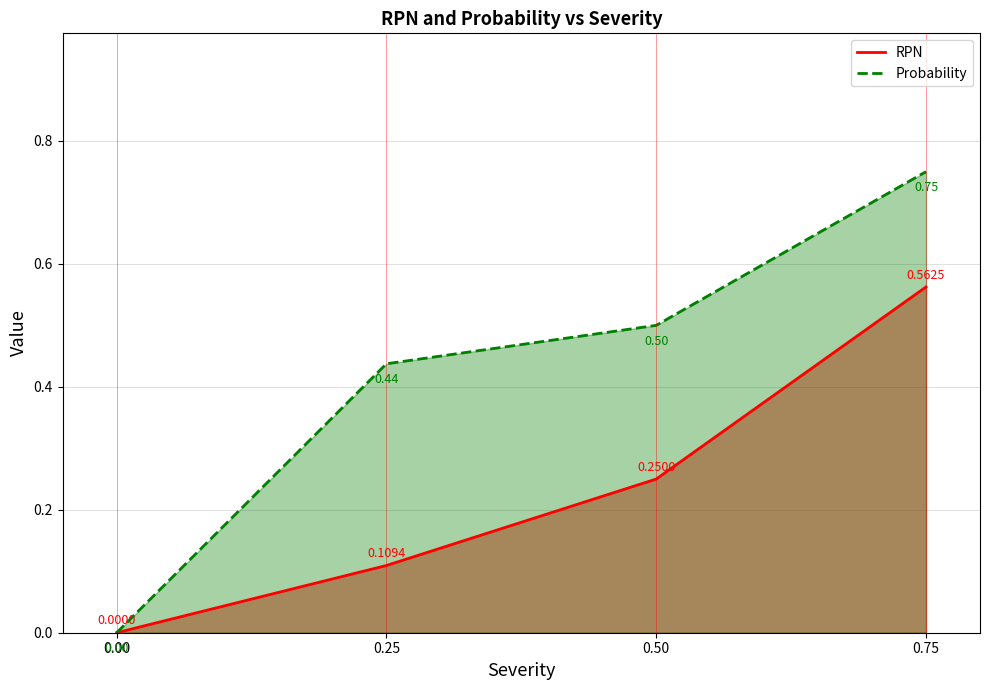

How many RPN values are between 0 and 1?

4